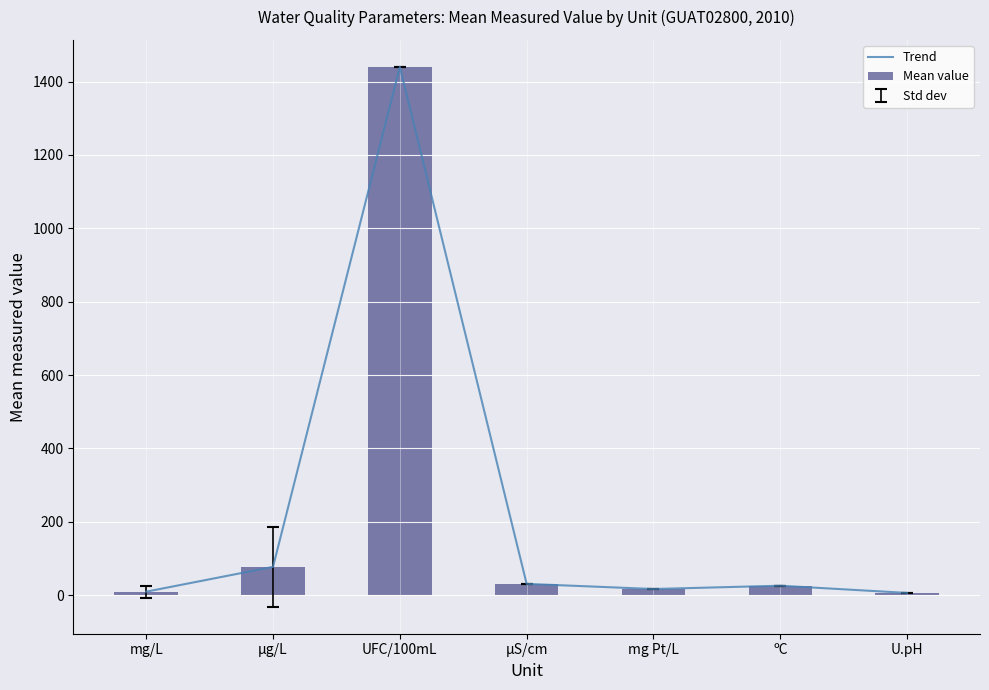

What is the difference between the maximum and second lowest values in the Mean value series?

1430.3